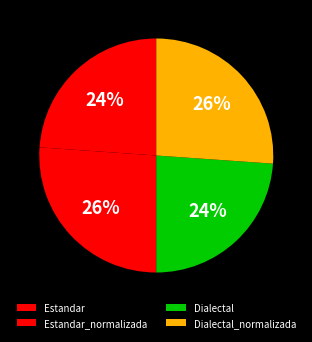

To the nearest percent, what portion does Estandar represent?

24%